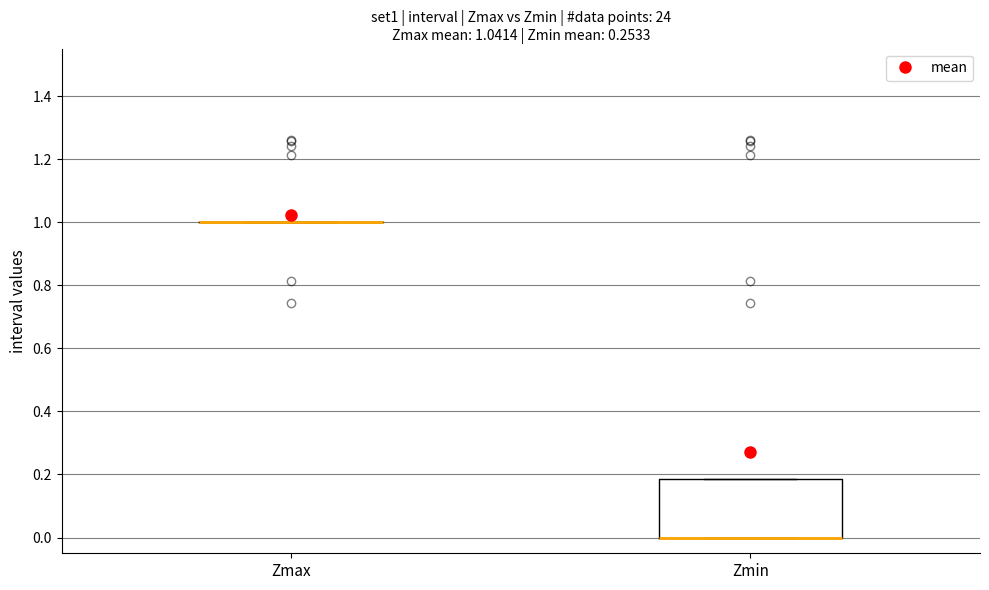

Comparing the boxes themselves (not the whiskers), which one is the tallest?

Zmin